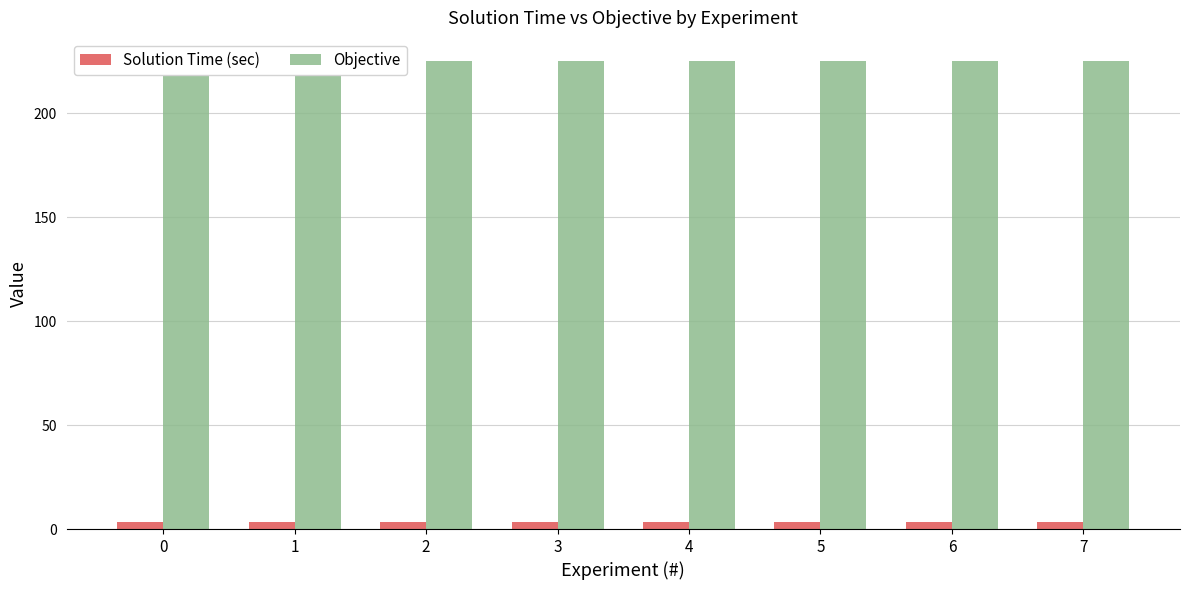

What is the spread (max minus min) of values at 4?

221.4